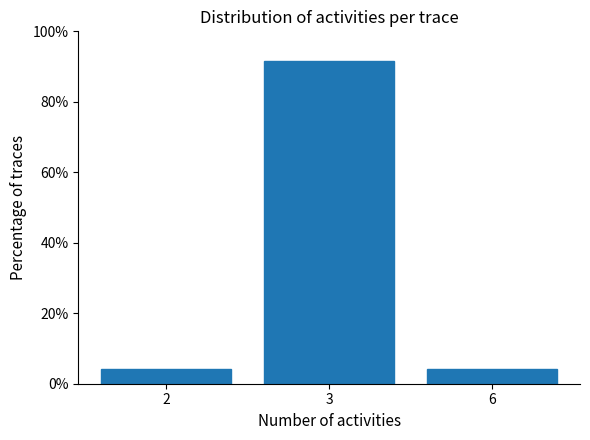

Reading left to right, transcribe all the data shown in this chart.

2=4.2	3=91.7	6=4.2